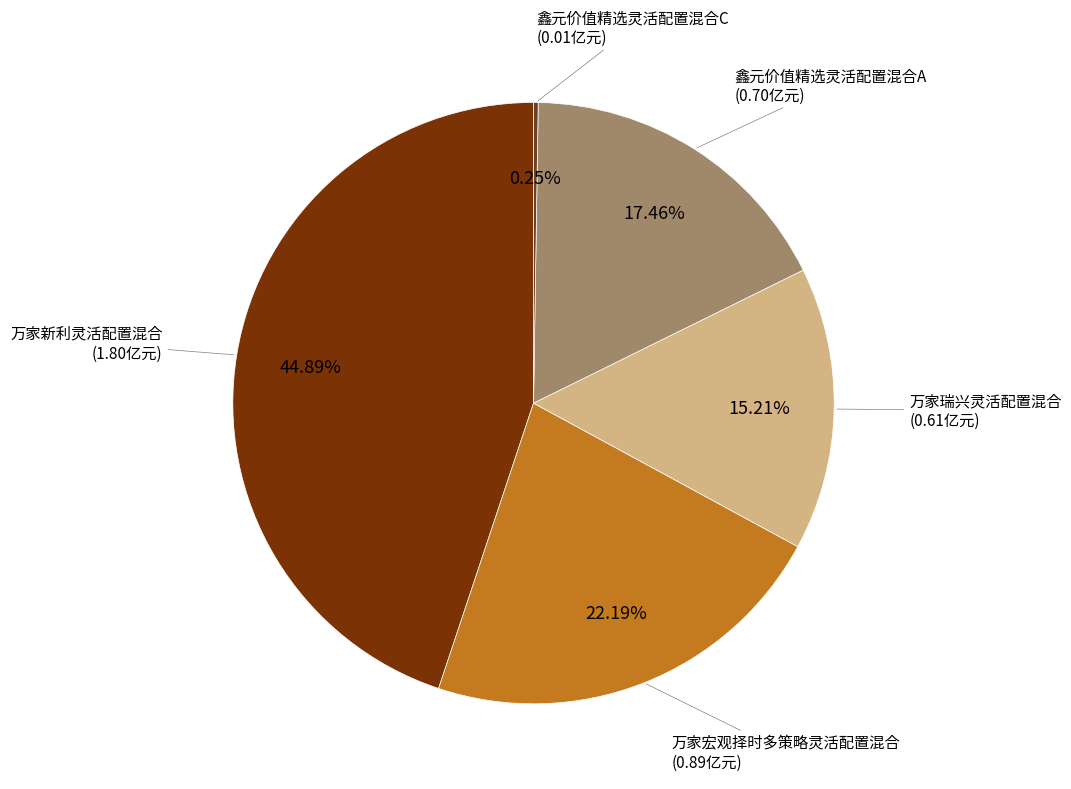

Between 鑫元价值精选灵活配置混合A and 万家新利灵活配置混合, which is larger?

万家新利灵活配置混合